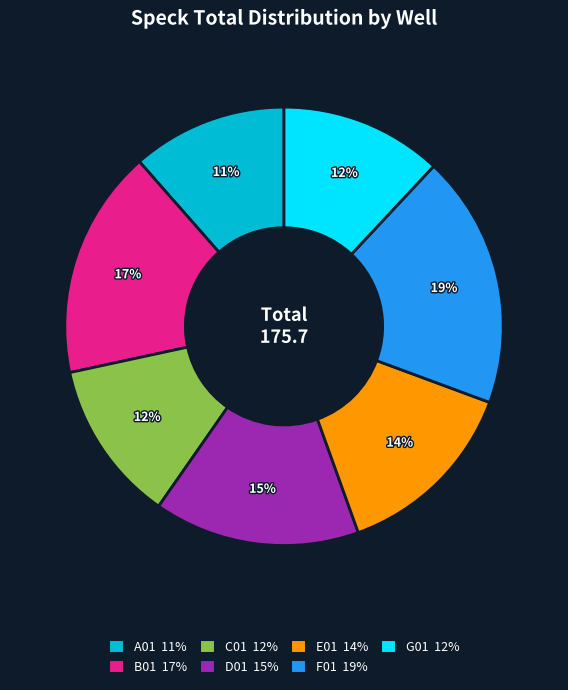

How many slices are in this pie chart?

7